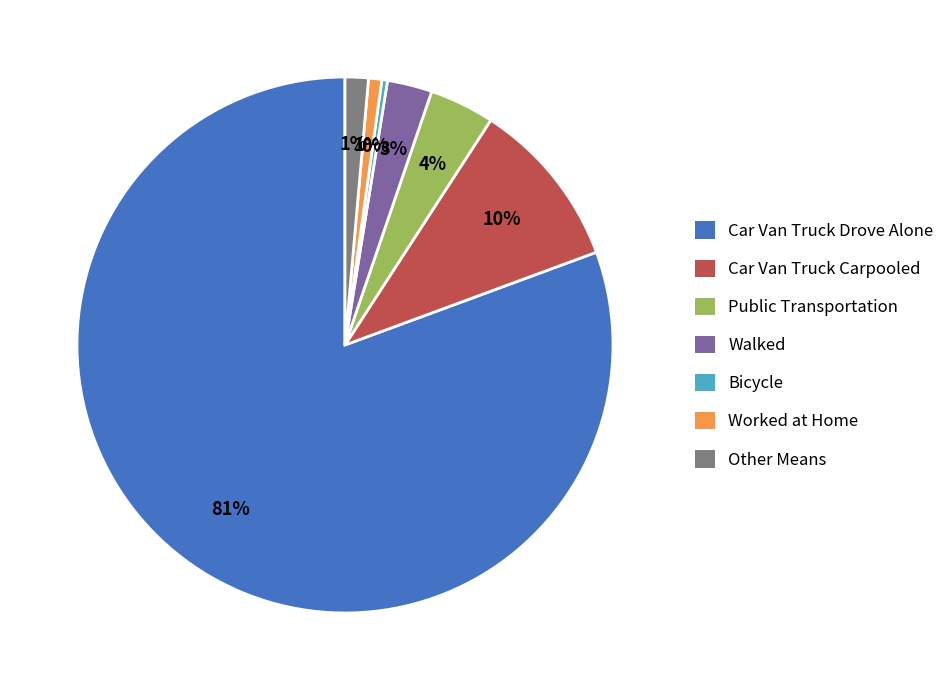

Between Walked and Other Means, which is larger?

Walked